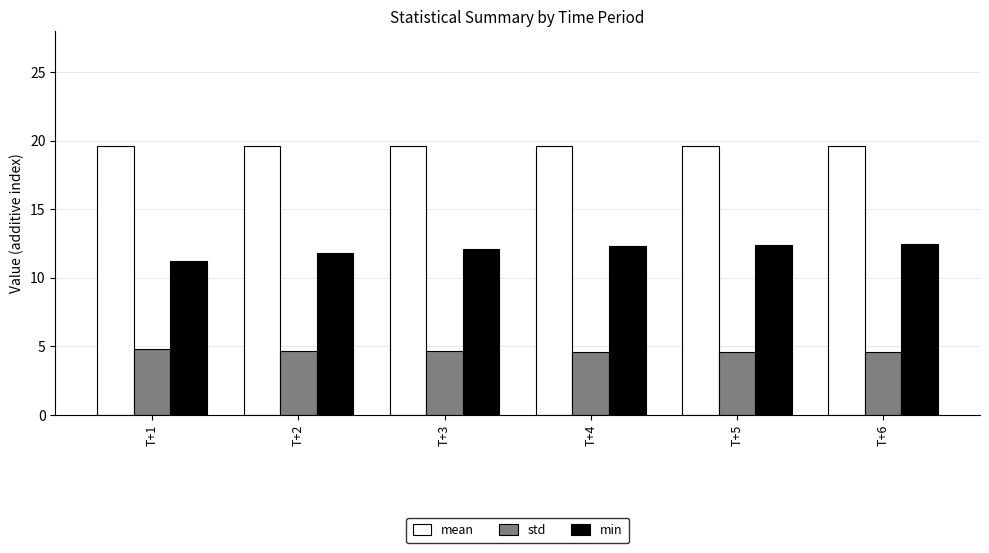

At T+2, list the series in order from largest to smallest.

mean, min, std